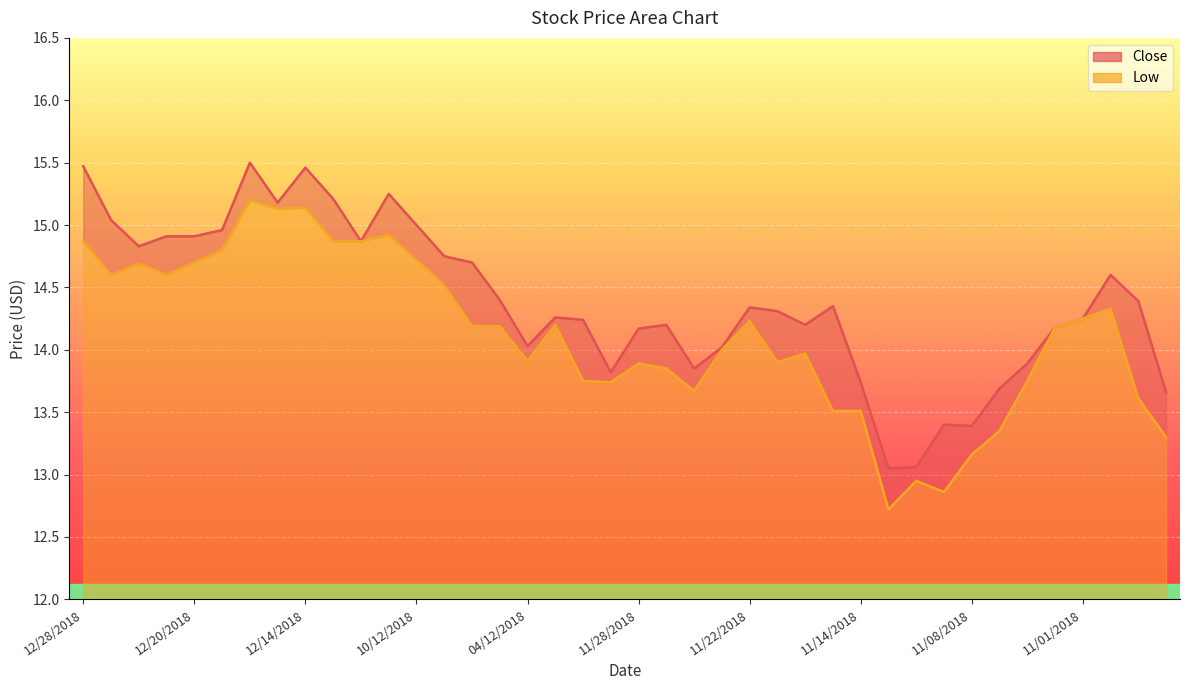

Reading right to left, transcribe all the data shown in this chart.

Close: 13.7	14.4	14.6	14.2	14.2	13.9	13.7	13.4	13.4	13.1	13.1	13.7	14.3	14.2	14.3	14.3	14.0	13.8	14.2	14.2	13.8	14.2	14.3	14.0	14.4	14.7	14.8	15.0	15.2	14.9	15.2	15.5	15.2	15.5	15.0	14.9	14.9	14.8	15.0	15.5
Low: 13.3	13.6	14.3	14.2	14.2	13.8	13.3	13.2	12.9	12.9	12.7	13.5	13.5	14.0	13.9	14.2	14.0	13.7	13.8	13.9	13.7	13.8	14.2	13.9	14.2	14.2	14.5	14.7	14.9	14.9	14.9	15.1	15.1	15.2	14.8	14.7	14.6	14.7	14.6	14.9